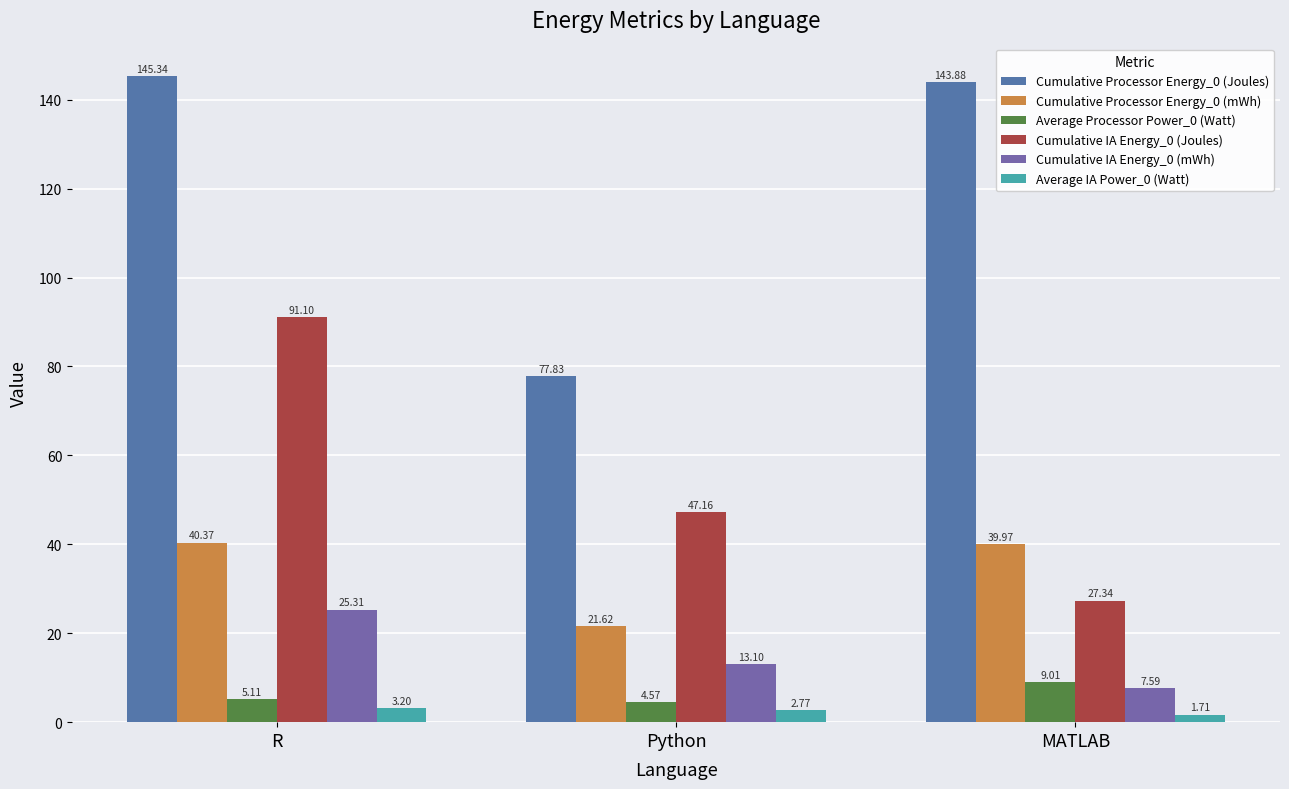

Does the chart contain any negative values?

No